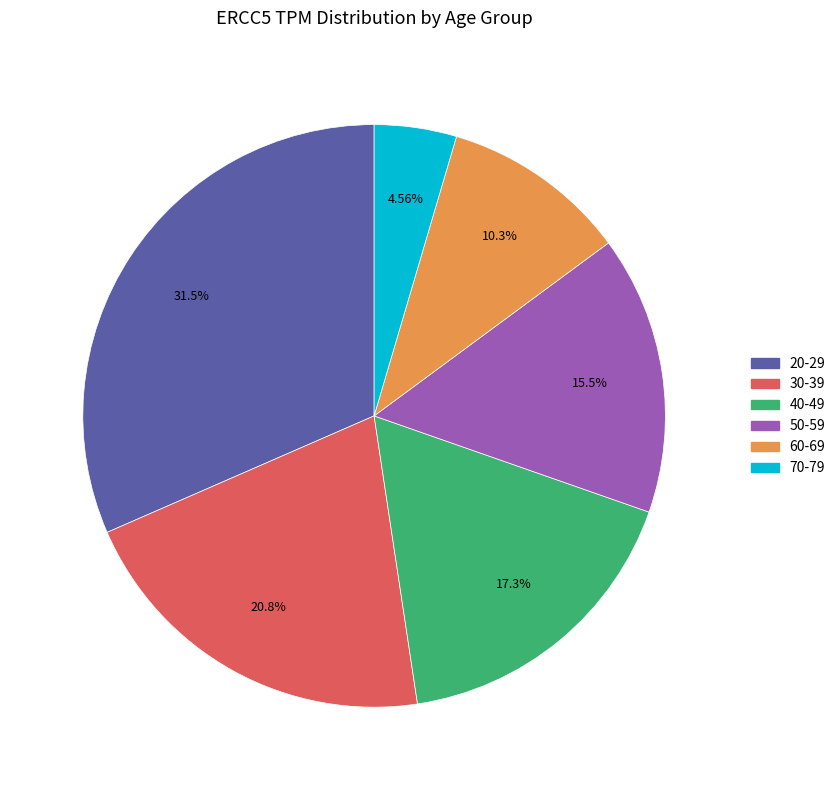

What is the ratio of the value at 20-29 to the value at 70-79?

6.9